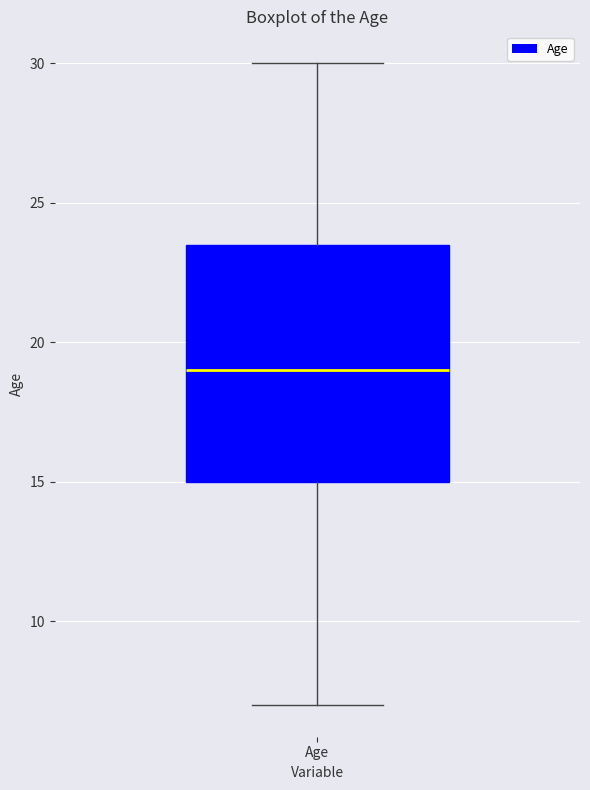

Transcribe this box plot: give where the median line is, the range the box spans, and where the two whiskers end, as read against the y-axis. The values are not printed on the chart, so give them approximately, as read against the axis.

median 19.0, box 15.0 to 23.5, whiskers 7.0 to 30.0